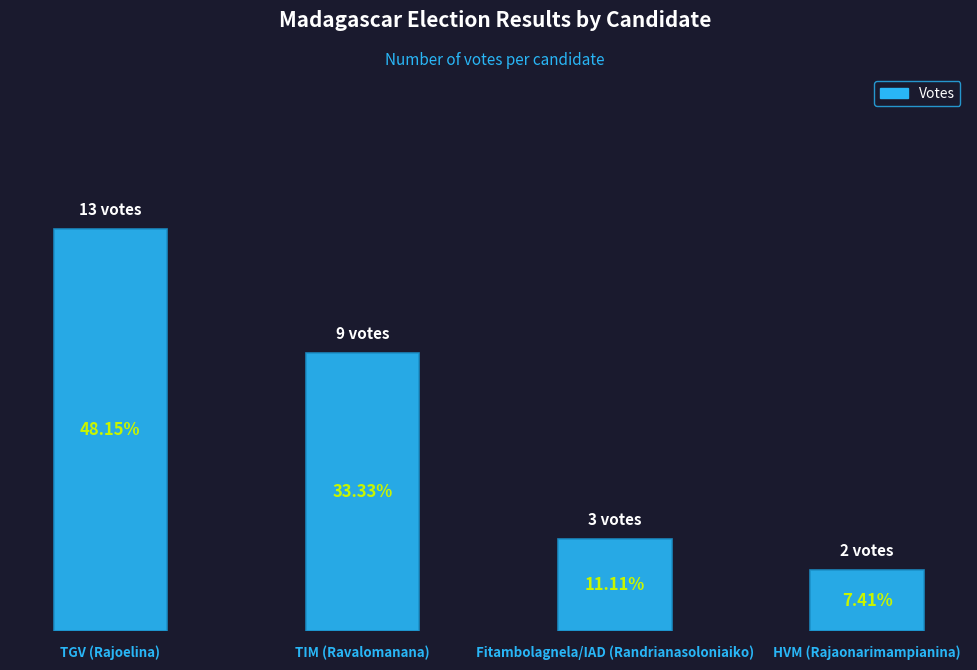

What is the value of the 3rd bar from the left?

3